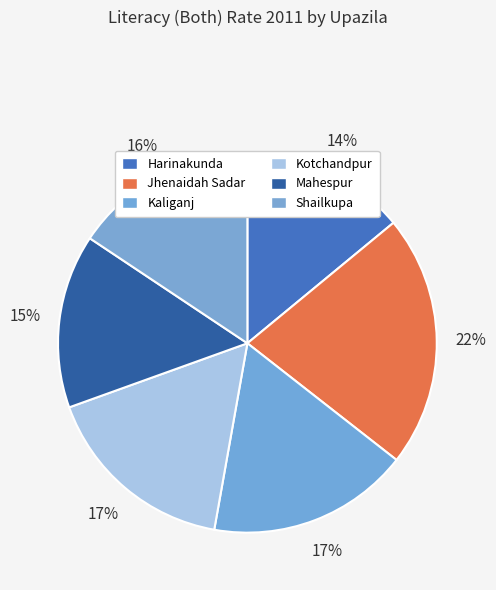

Which category has the smallest portion of the pie?

Harinakunda